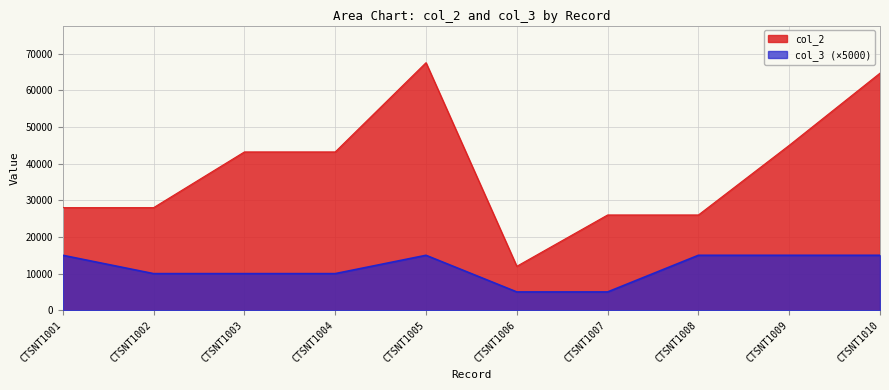

At which category is the sum across all series the highest?

CTSNT1005